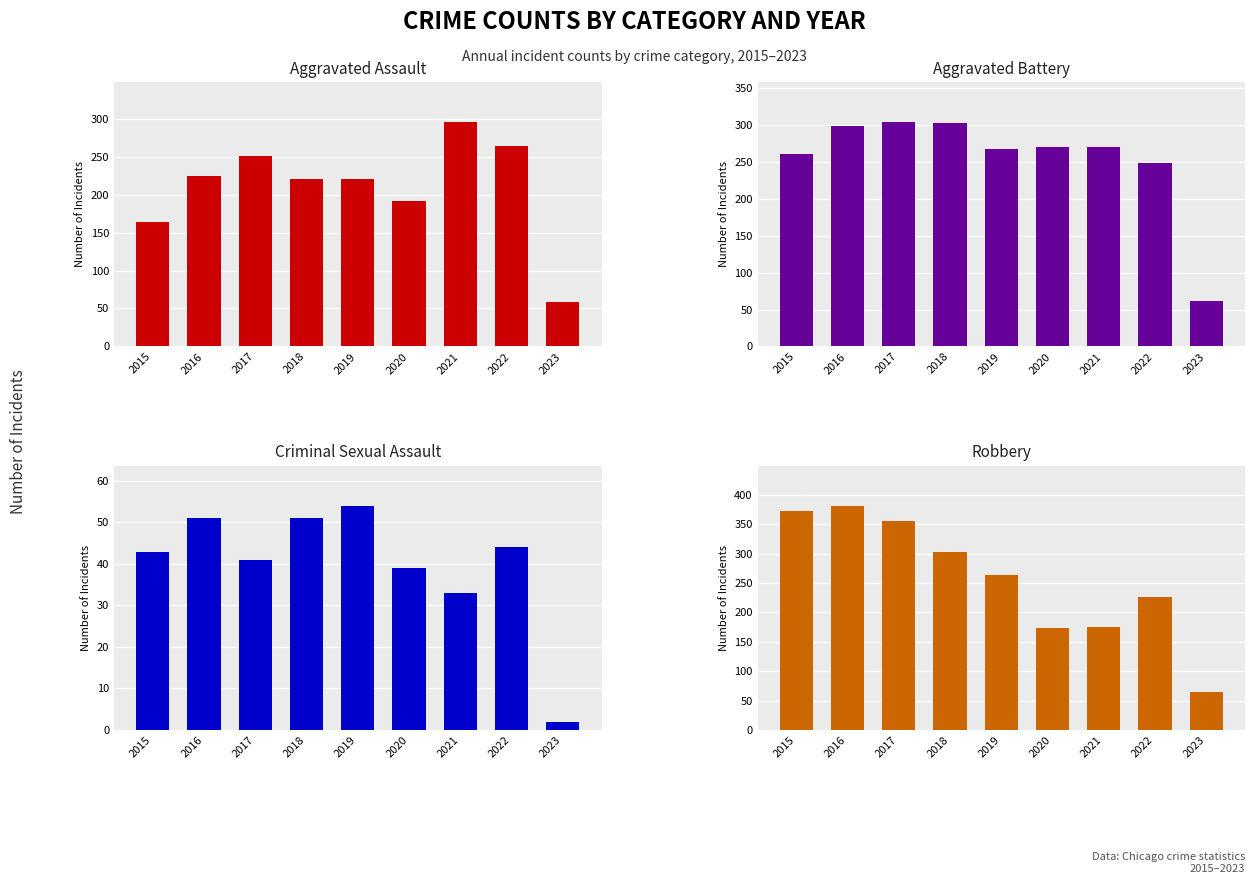

What is the highest value of the Aggravated Assault series?

295